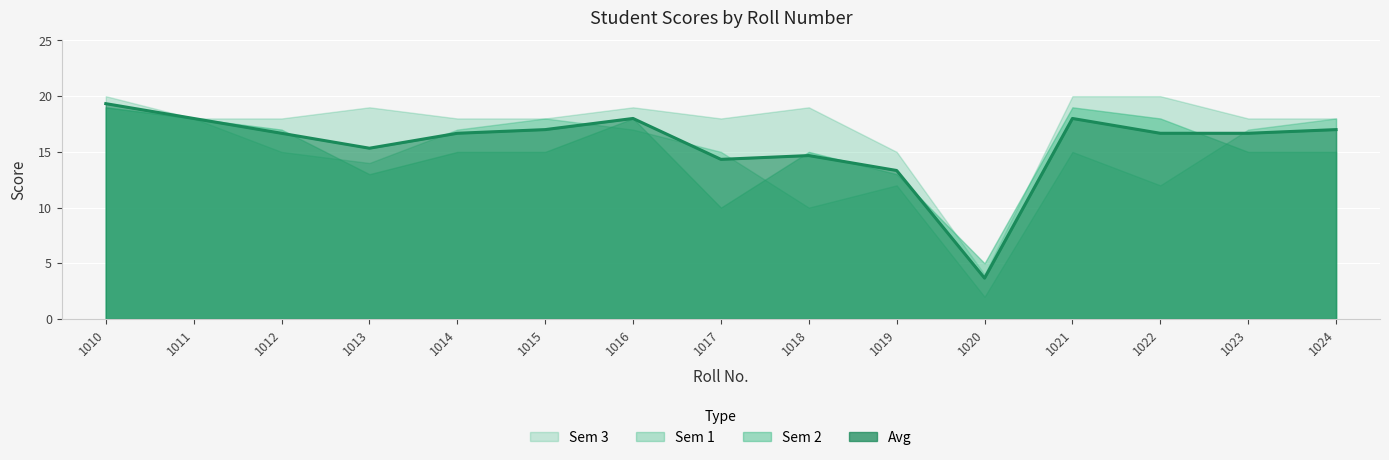

List the labels in order of value, smallest first.

1020, 1019, 1017, 1018, 1013, 1012, 1014, 1022, 1023, 1015, 1024, 1011, 1016, 1021, 1010